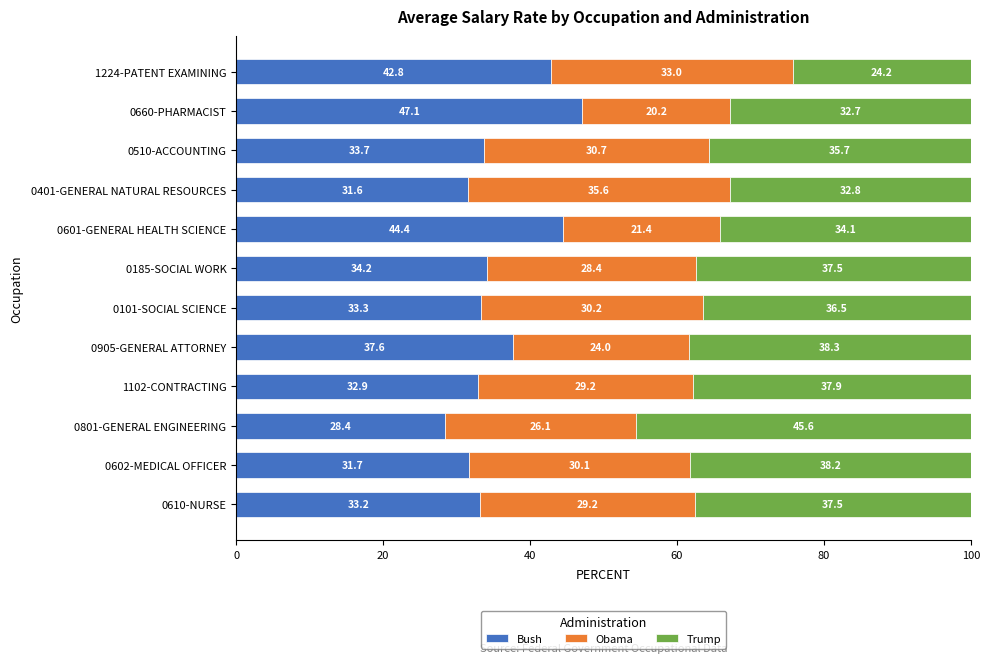

True or false: Bush has a value of 23.4 at 0185-SOCIAL WORK.

False